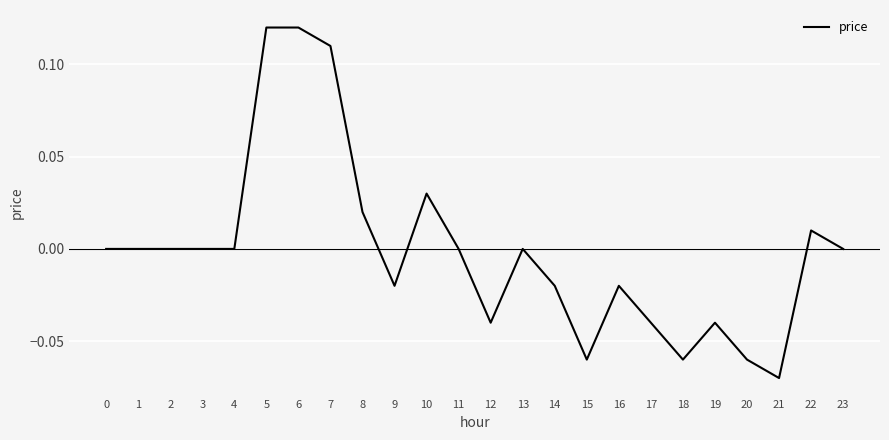

True or false: the data shows 0.0 at 10.

True